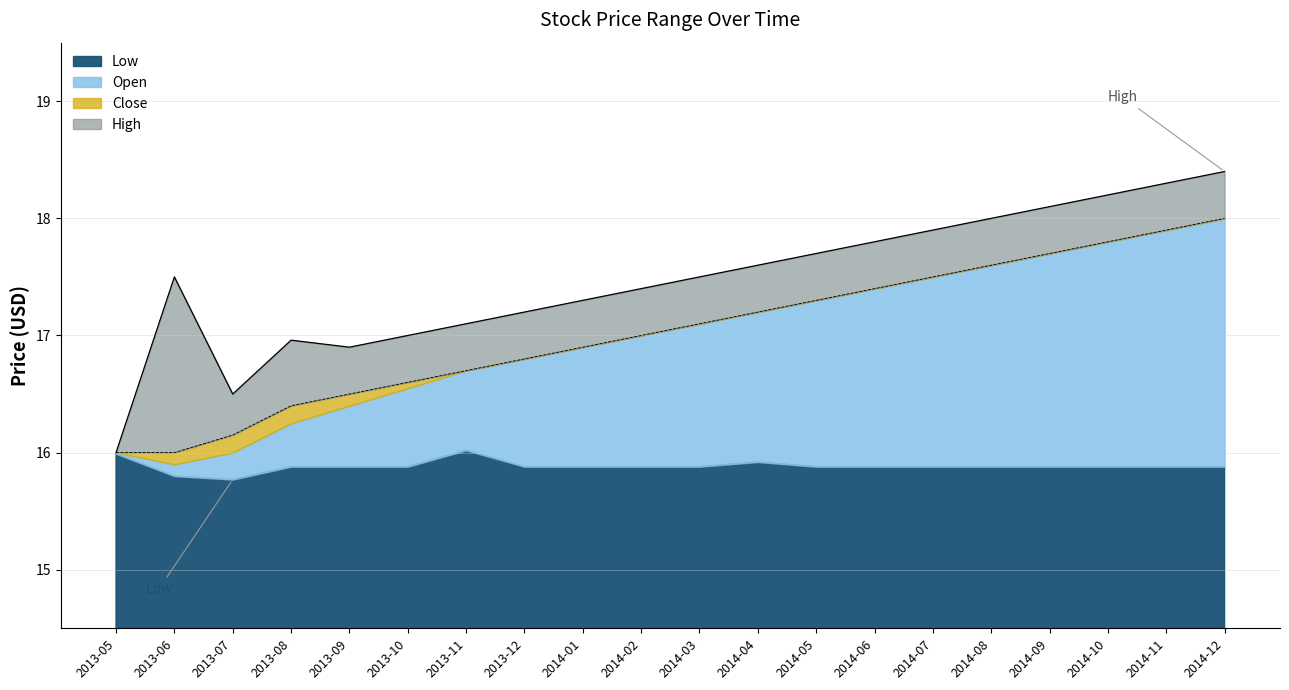

What is the label of the 17th point from the left?

2014-09